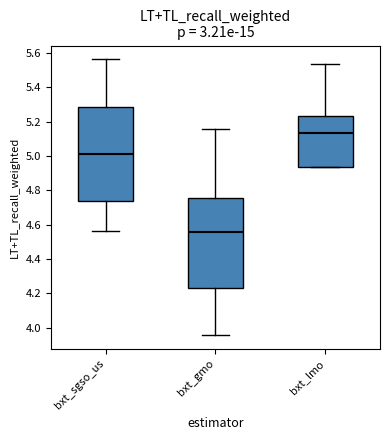

Comparing the boxes themselves (not the whiskers), which one is the tallest?

bxt_sgso_us